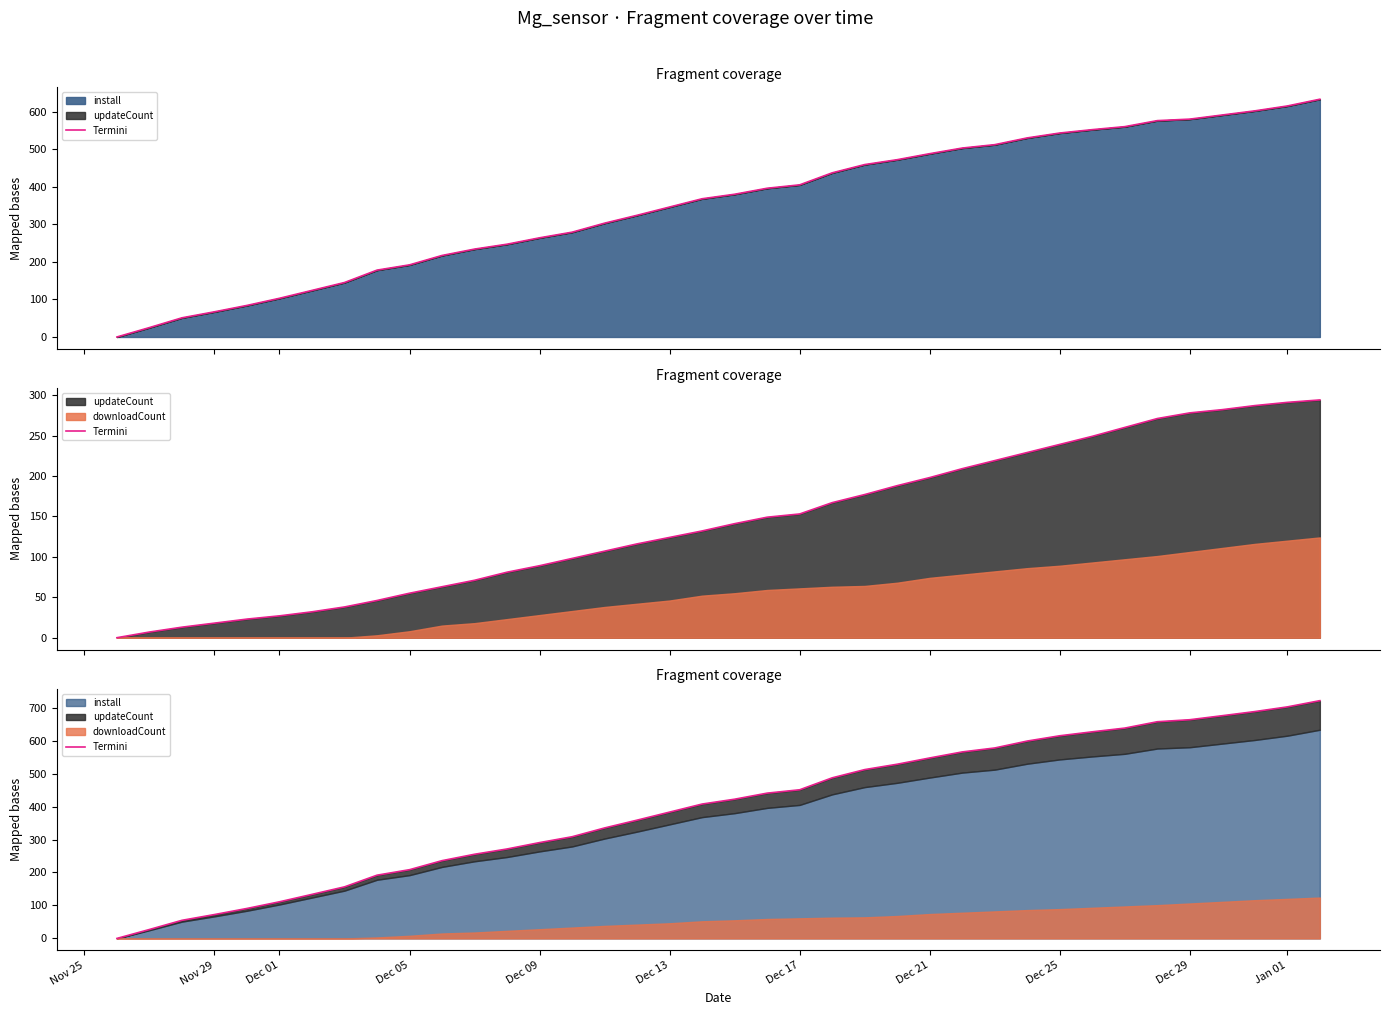

What is the difference between the second highest and second lowest values?

675.2